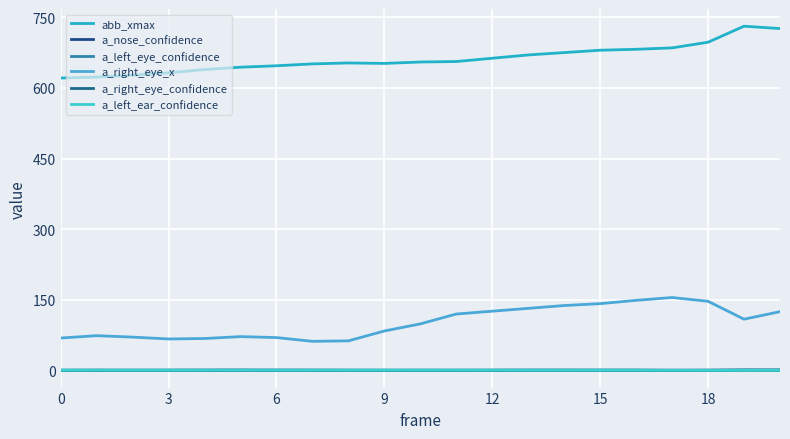

Does the chart display data point markers on the line(s)?

No